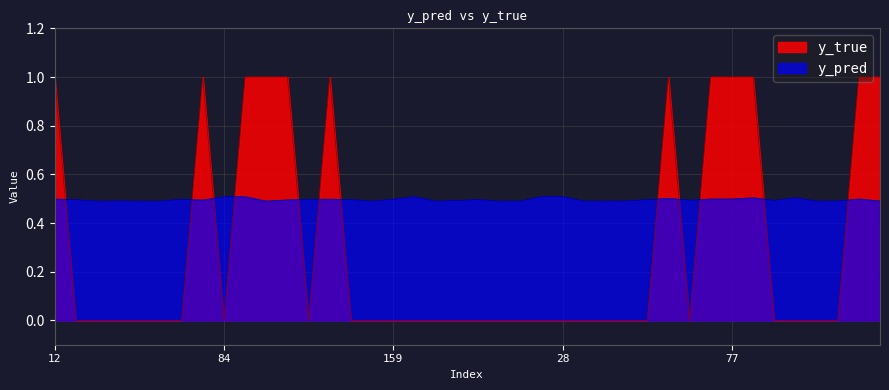

At how many categories does at least one series exceed 0?

40